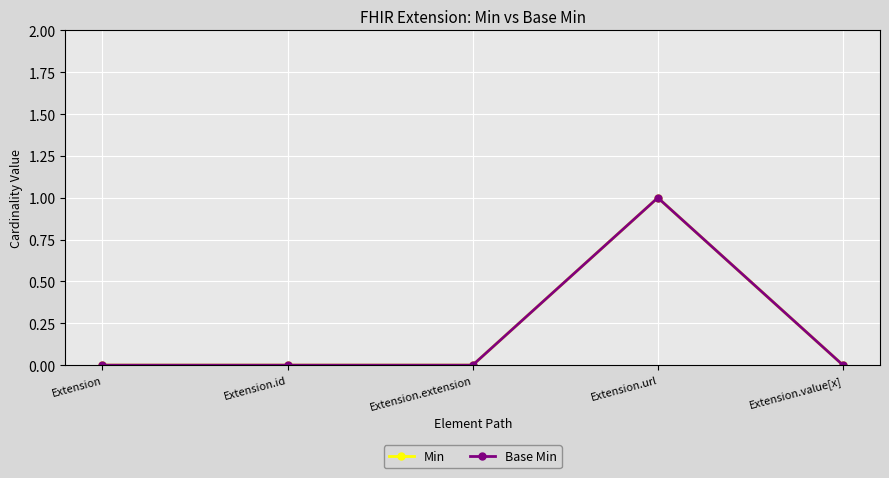

At which label is Base Min closest to 0?

Extension